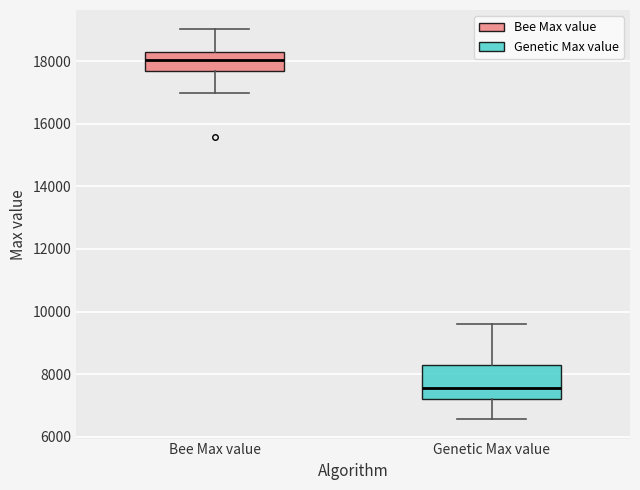

Comparing the boxes themselves (not the whiskers), which one is the tallest?

Genetic Max value